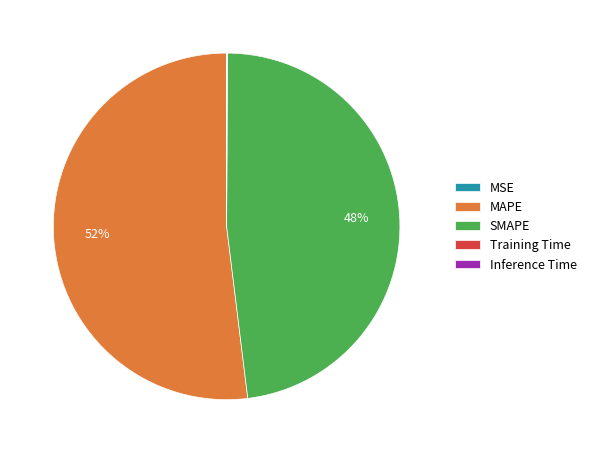

To the nearest percent, what portion does MAPE represent?

52%